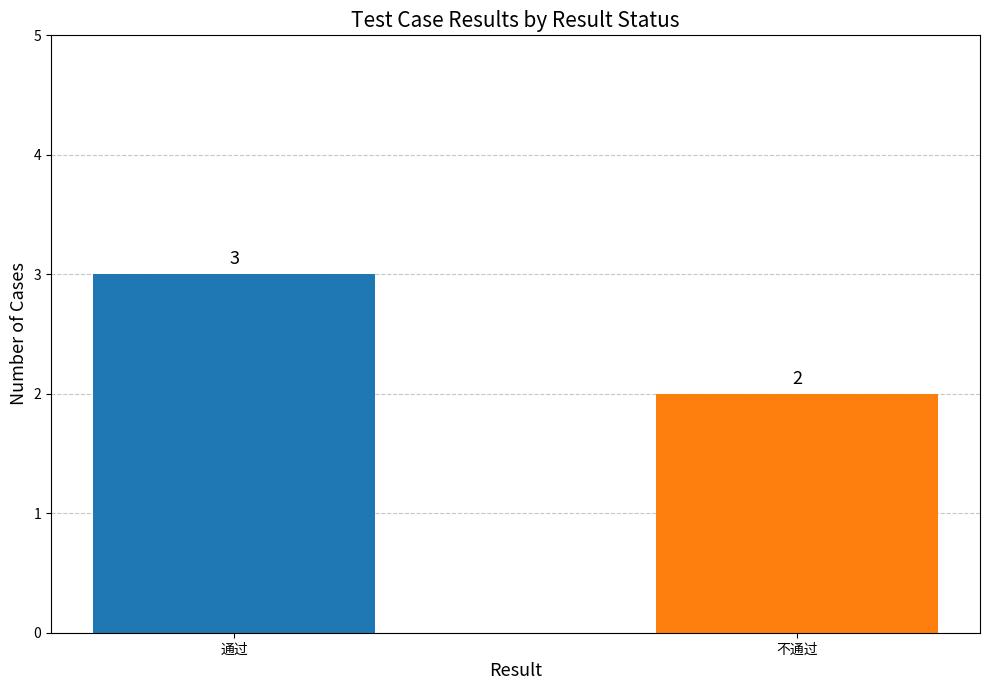

How many bars are there in total?

2